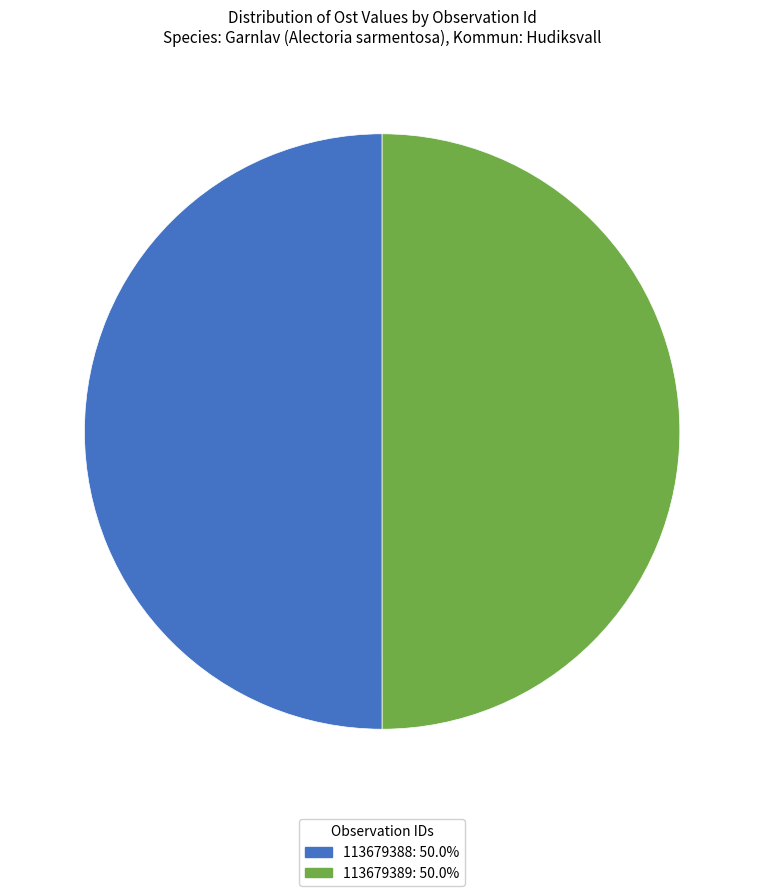

What is the ratio of the value at 113679389: 50.0% to the value at 113679388: 50.0%?

1.0